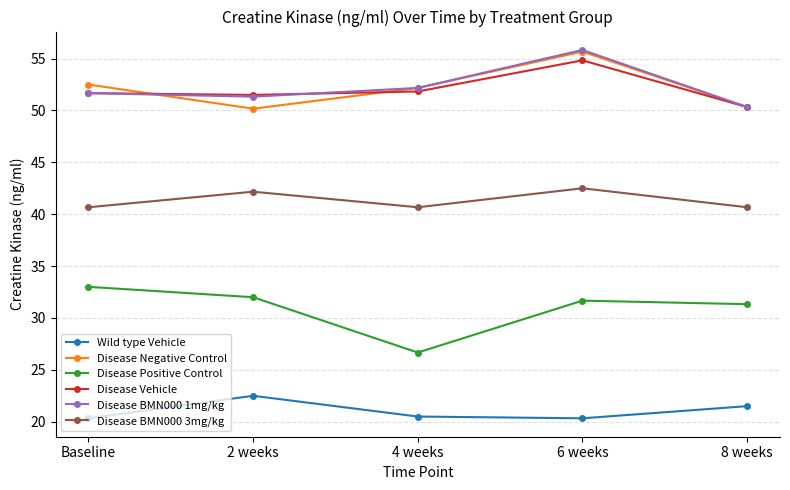

What is the value of the Disease BMN000 3mg/kg point at the 5th from the left?

40.7